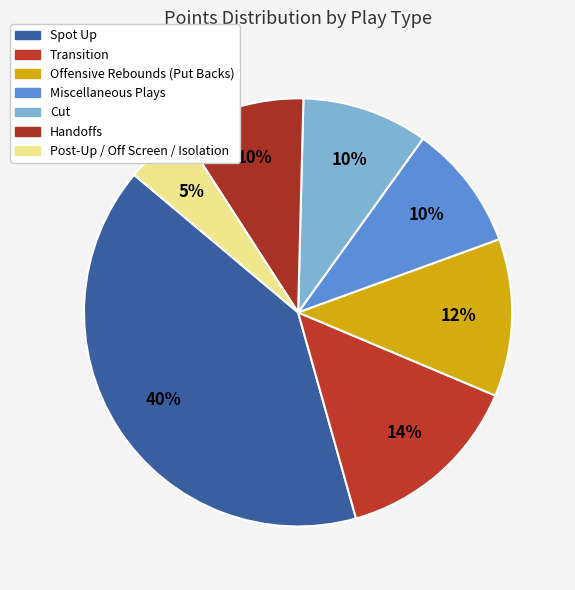

What percentage is the Offensive Rebounds (Put Backs) slice, to the nearest percent?

12%